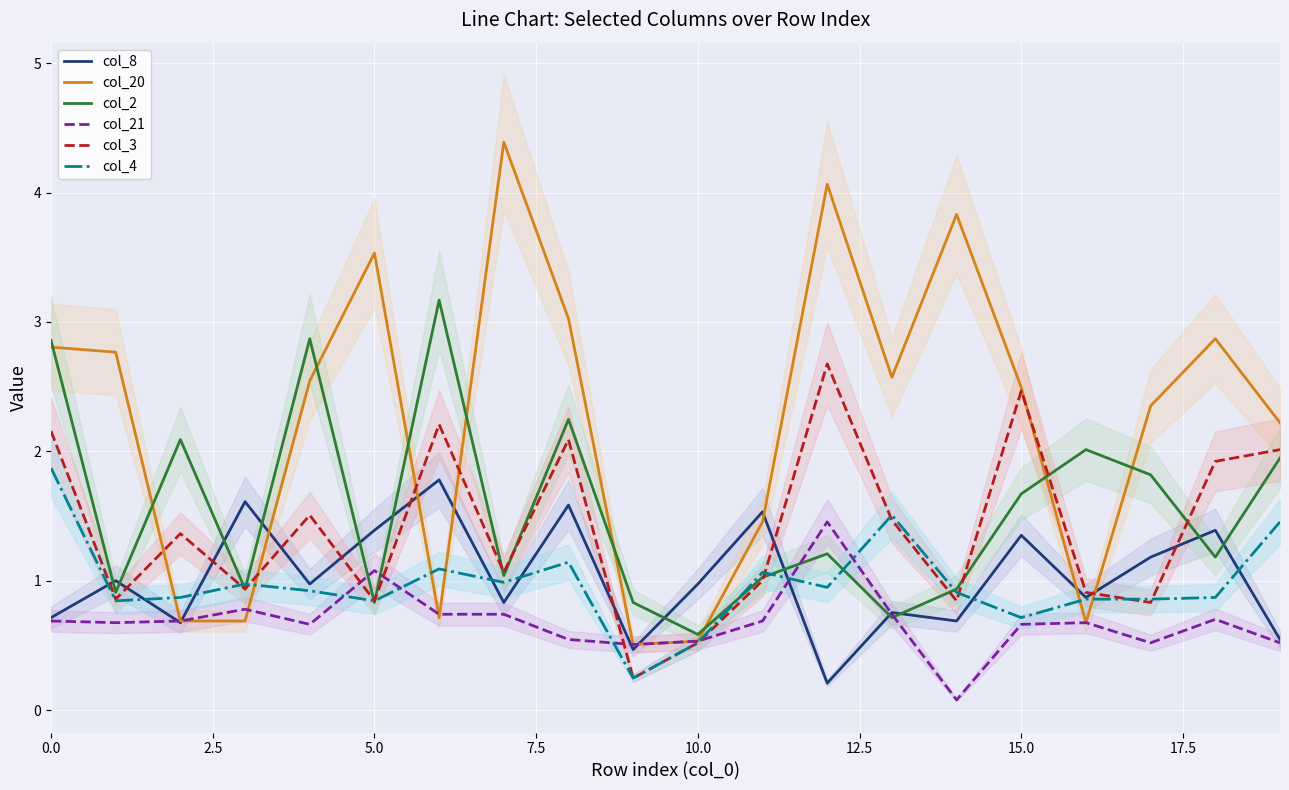

How many interior local peaks does the col_2 series have?

6